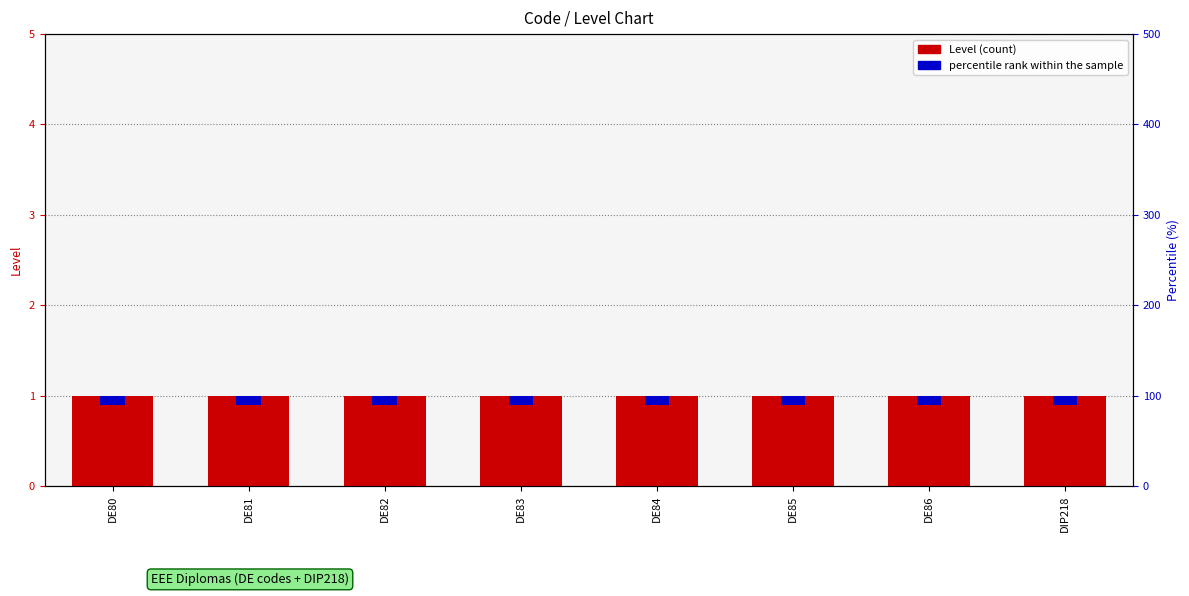

Which series has the widest spread of values?

Level (count)